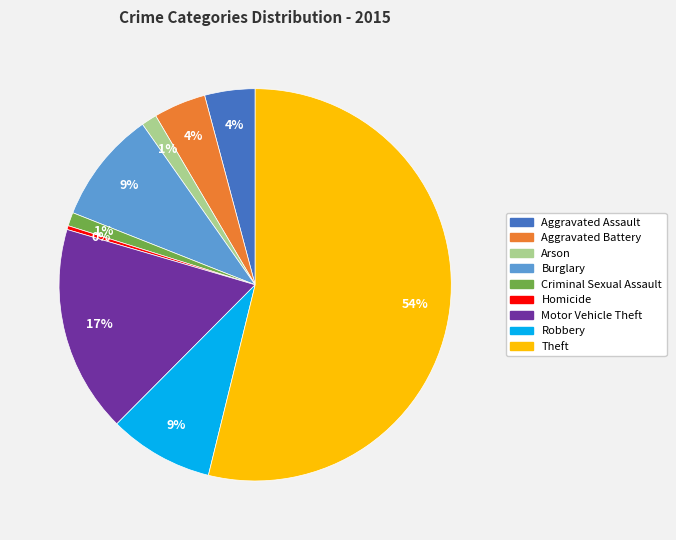

Count the number of slices in the pie.

9